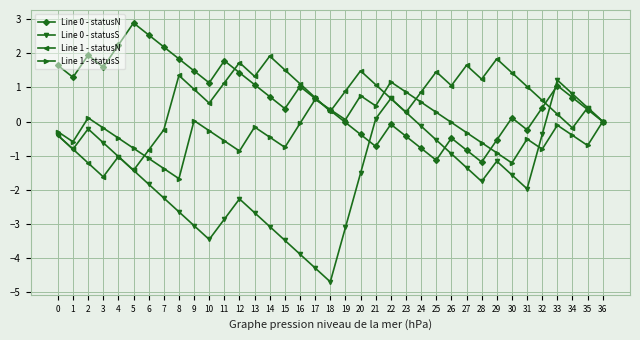

How many interior local valleys does the Line 1 - statusS series have?

9